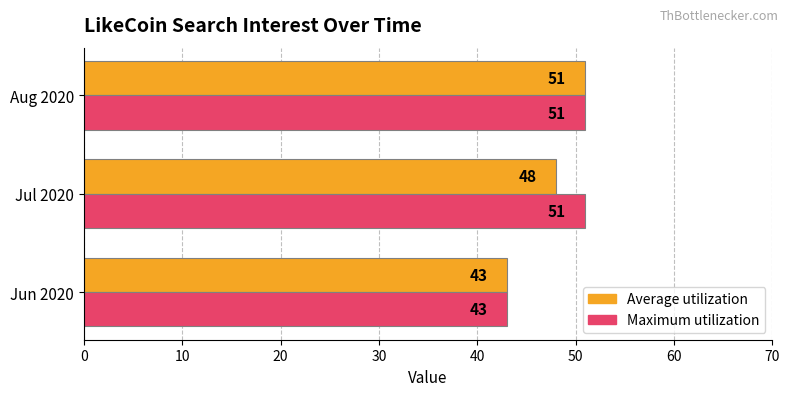

What is the difference between the highest and lowest values at Jul 2020?

3